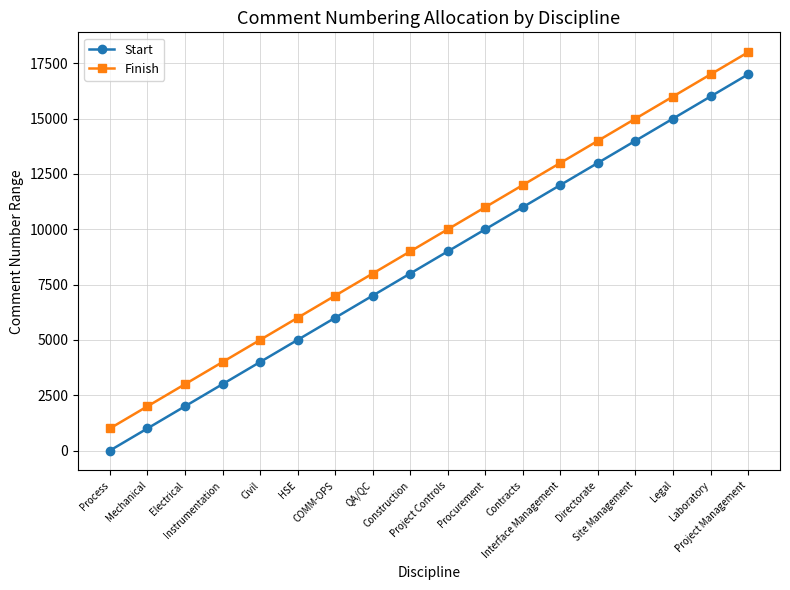

At which label does Finish reach its minimum?

Process